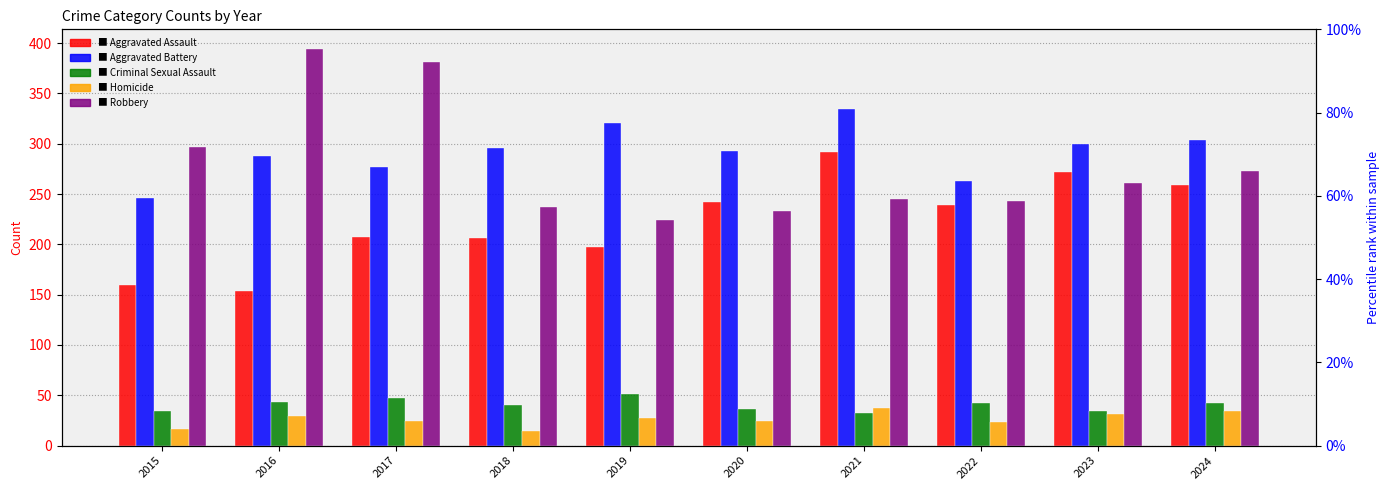

What is the lowest value of the Homicide series?

15